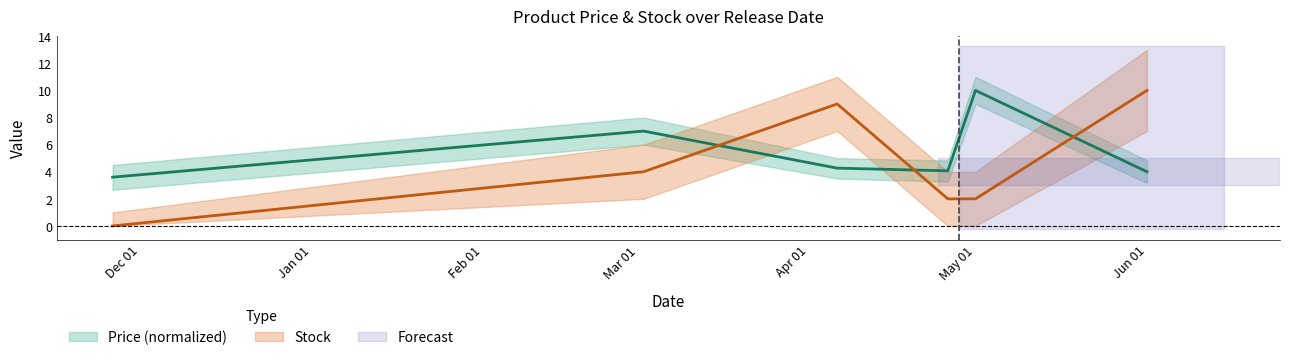

At which label does Stock first exceed 4?

2022-04-06